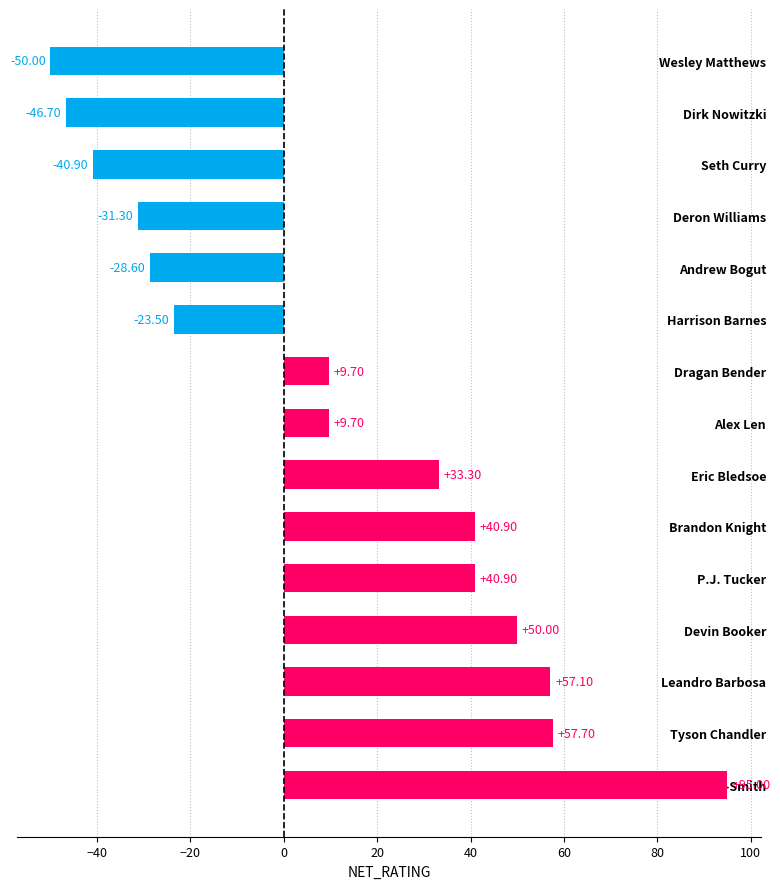

What is the difference between the maximum and minimum values?

145.0